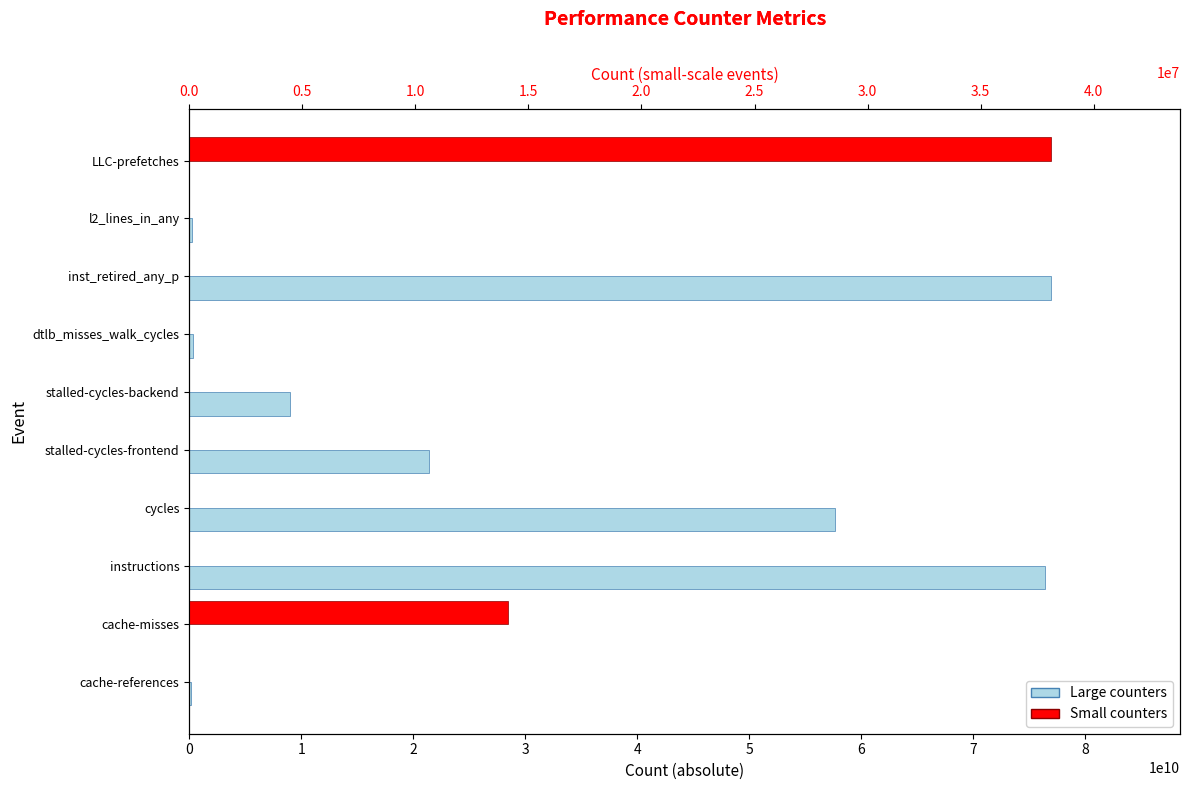

What is the value of the Large counters bar at the 1st from the left?

170936049